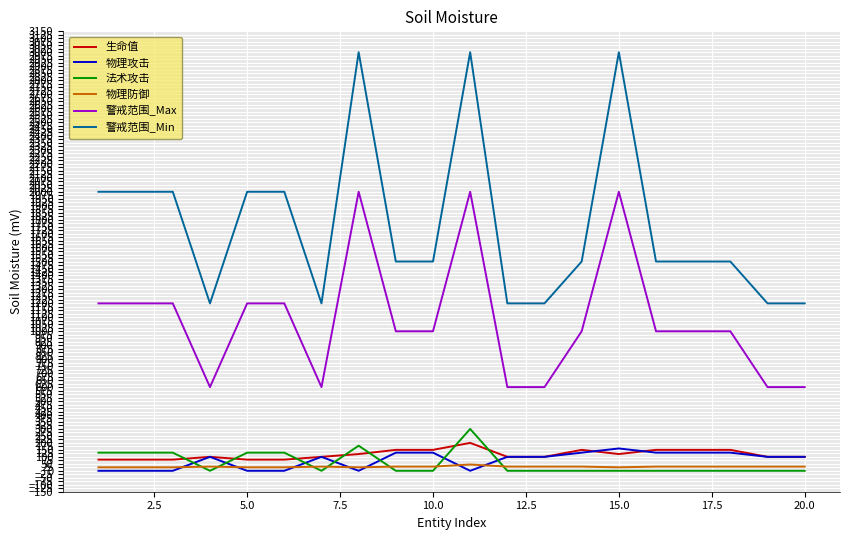

What is the maximum value for 物理攻击?

160